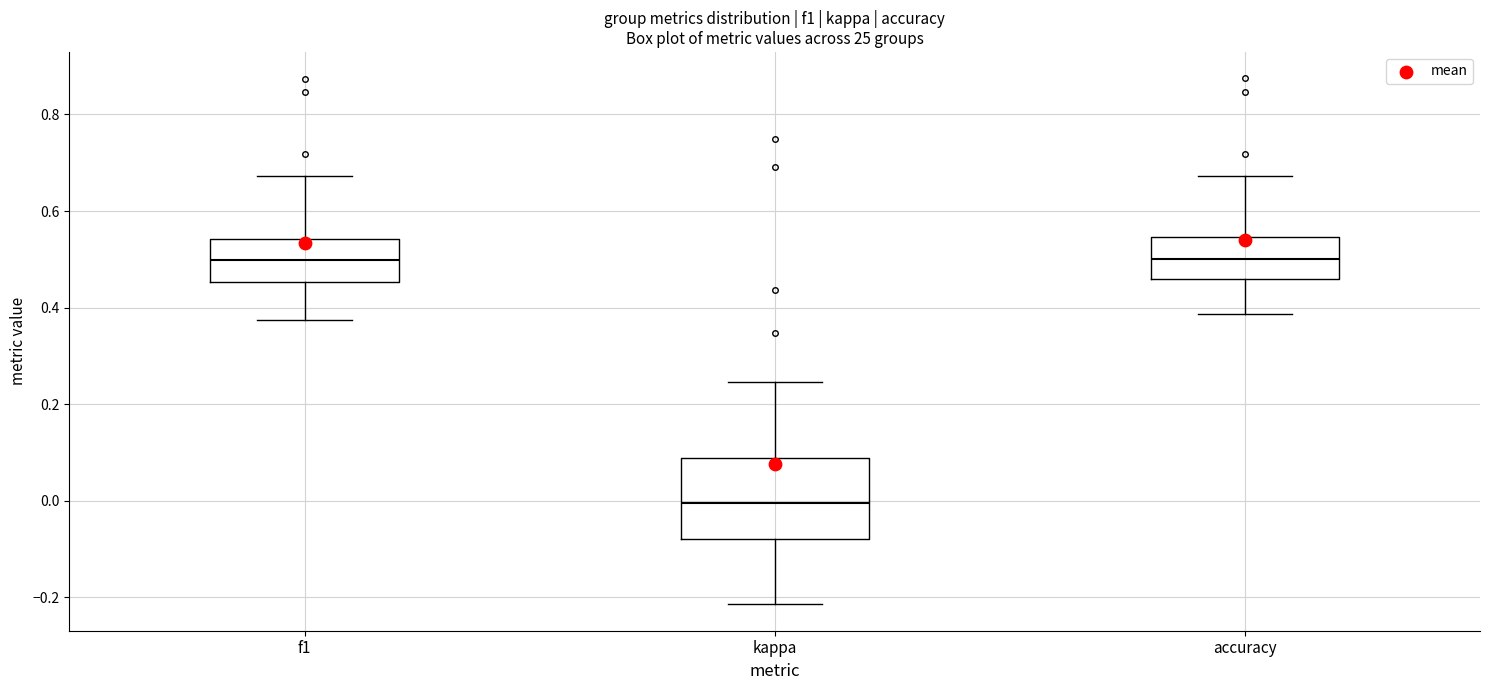

Reading left to right, read every box against the y-axis: the position of its median line, the range the box covers, and the ends of its whiskers. The values are not printed on the chart, so give them approximately, as read against the axis.

f1: median 0.50, box 0.46 to 0.54, whiskers 0.38 to 0.68
kappa: median 0.00, box -0.08 to 0.08, whiskers -0.22 to 0.24
accuracy: median 0.50, box 0.46 to 0.54, whiskers 0.38 to 0.68